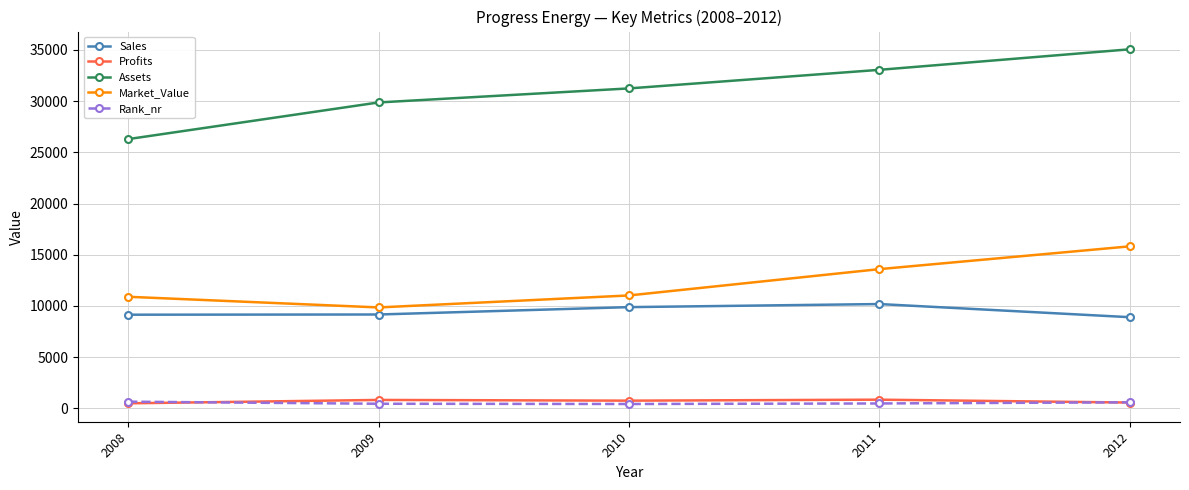

Between 2008 and 2010, which series saw the biggest shift?

Assets